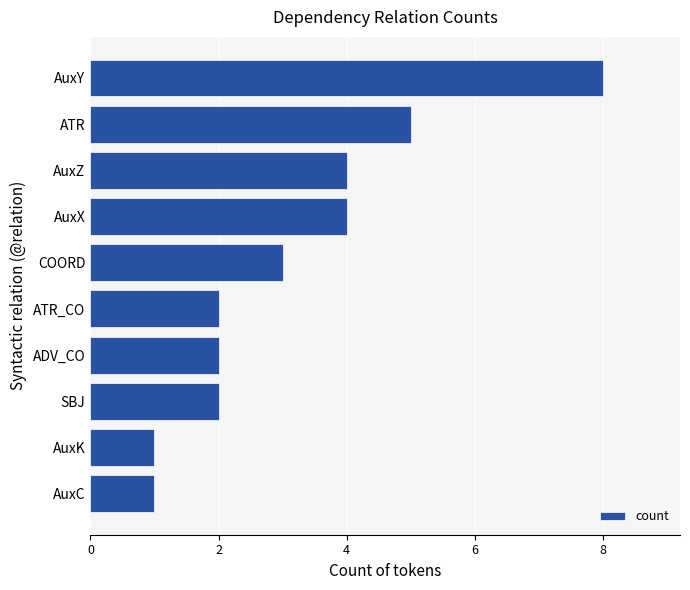

What is the approximate value at AuxY?

8